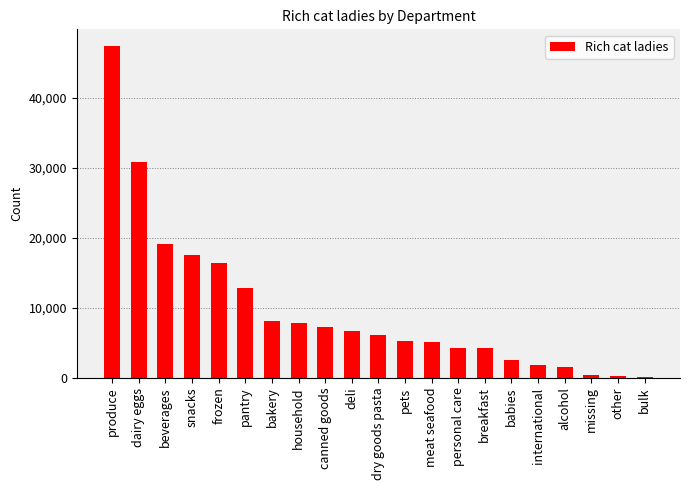

What is the sum of the values at meat seafood and dairy eggs?

35842